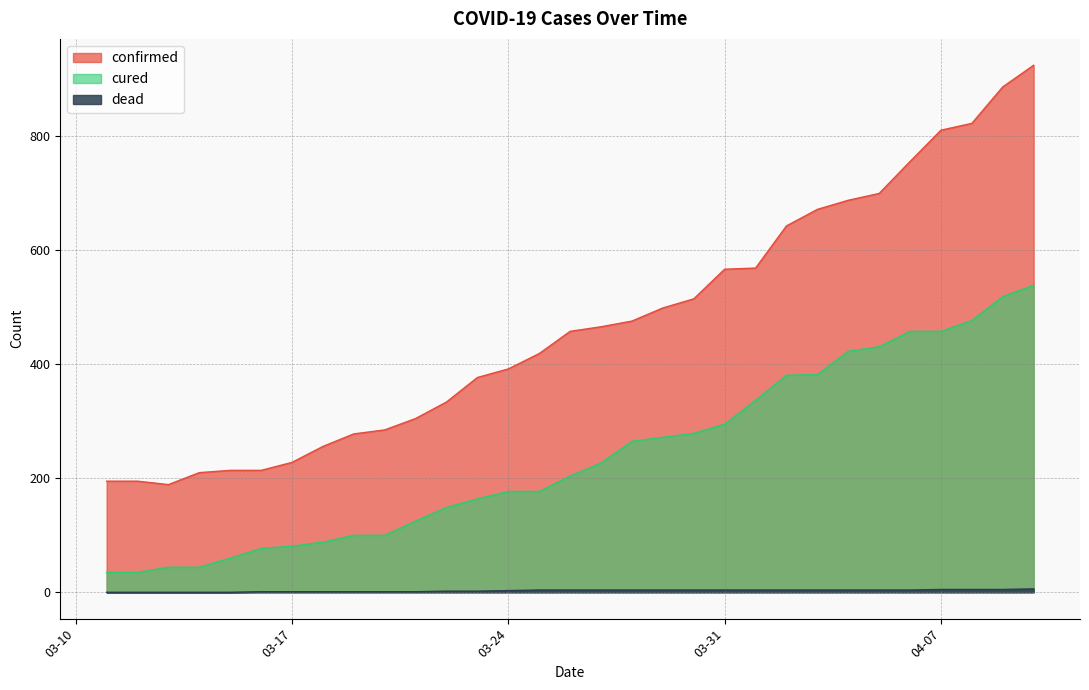

The cured series shows 81 at 03-17. True or false?

True